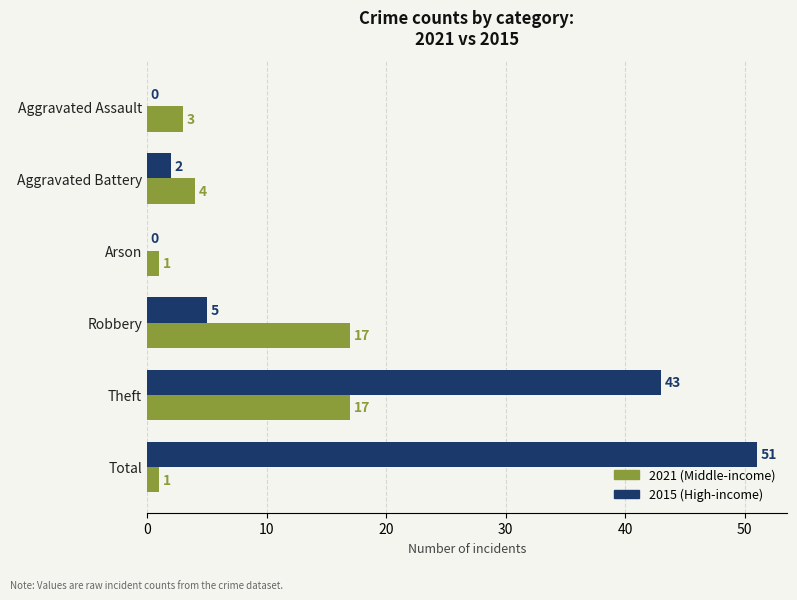

At which category is the sum across all series the highest?

Theft